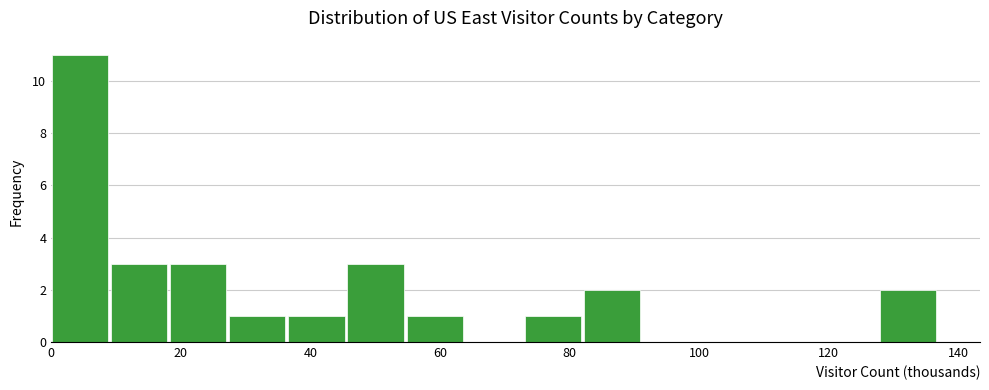

Over which range of the x-axis is the bar tallest?

0 to 10